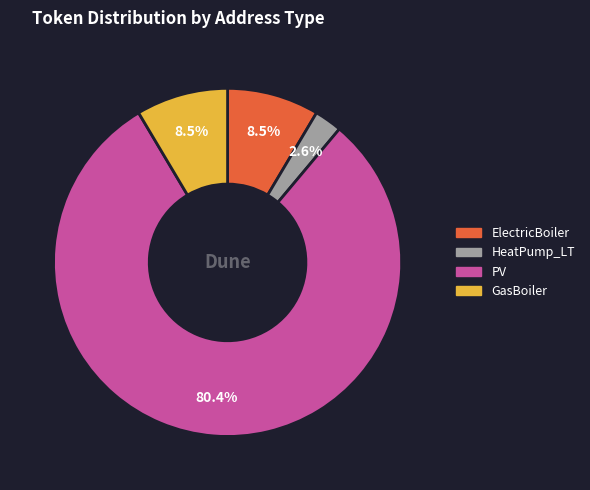

The GasBoiler slice represents 3% of the pie. True or false?

False